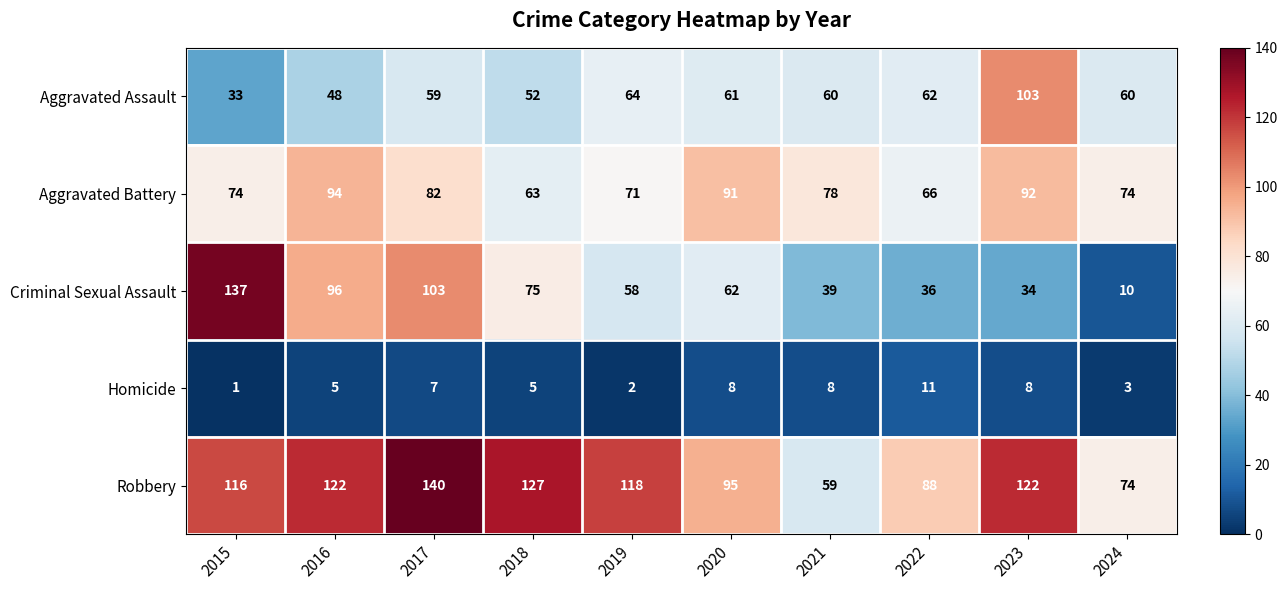

What is the spread (max minus min) of values at 2020?

87